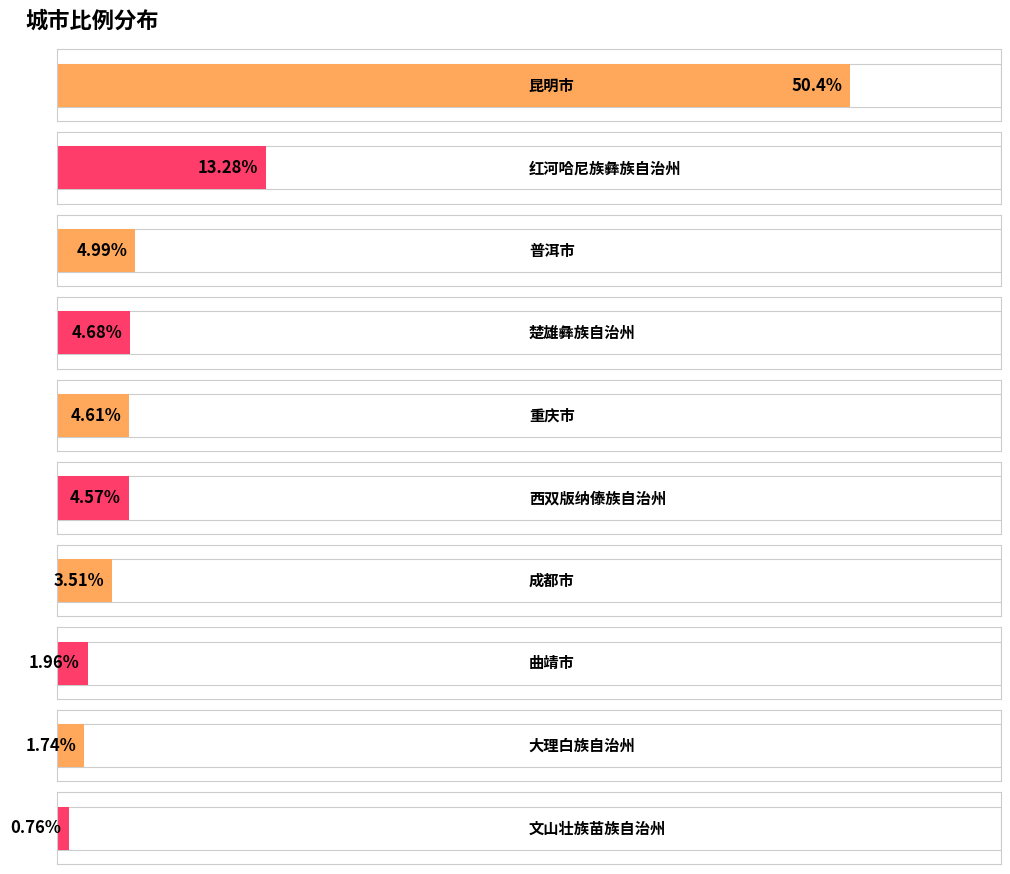

Does the chart contain stacked bars?

No